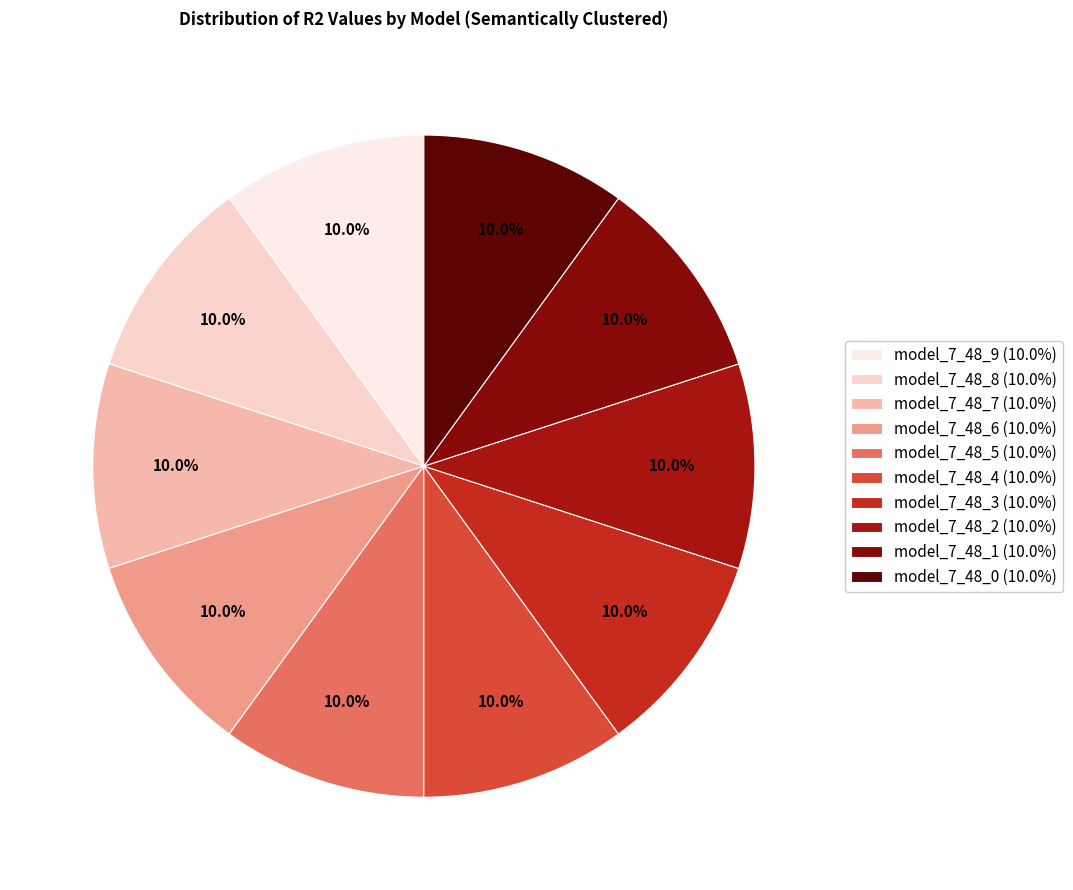

Count the number of slices in the pie.

10